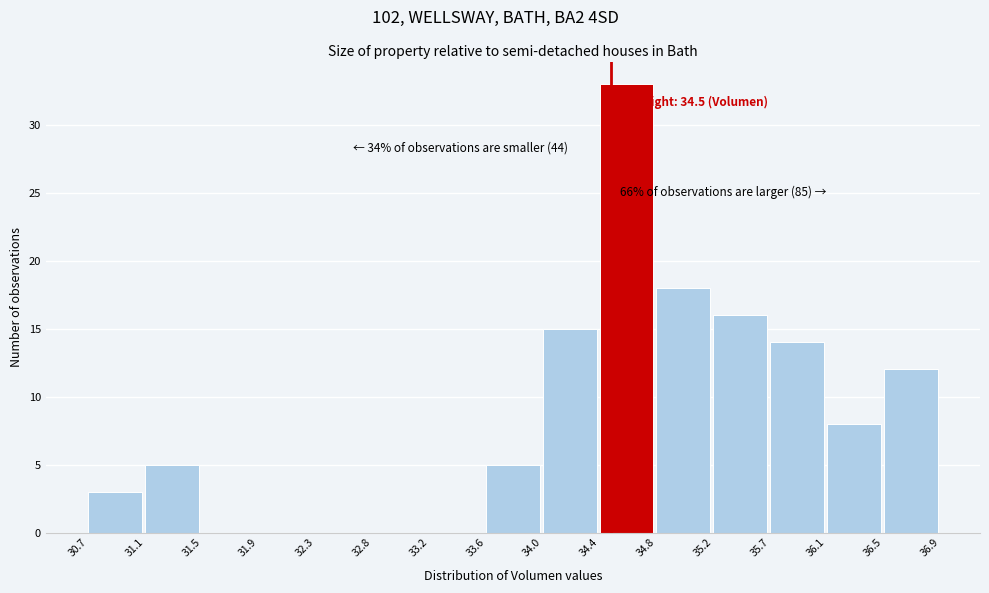

Over which range of the x-axis is the bar tallest?

34.4 to 34.8